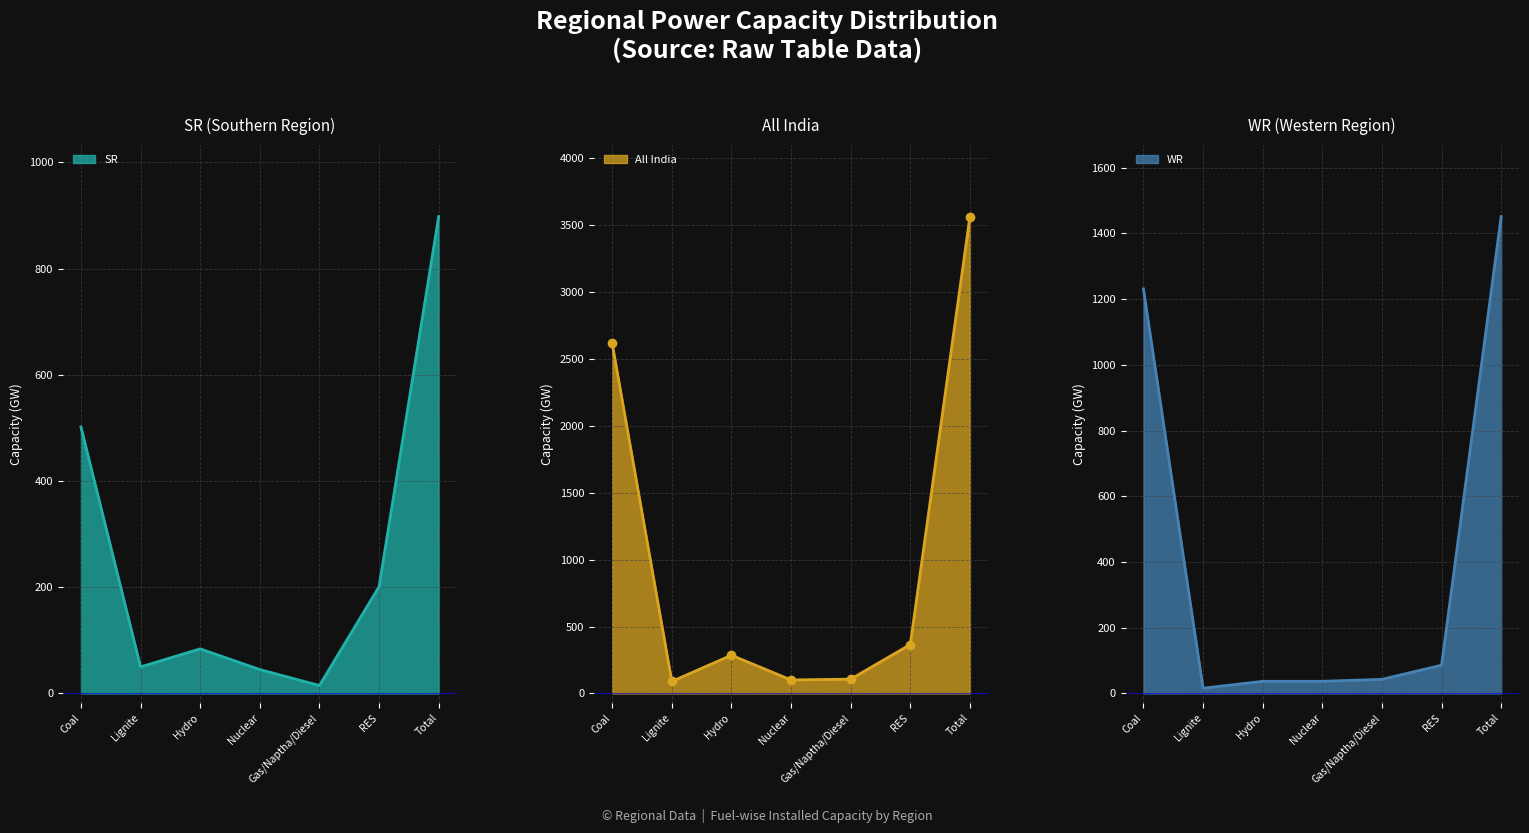

True or false: WR has a value of 492 at Coal.

False